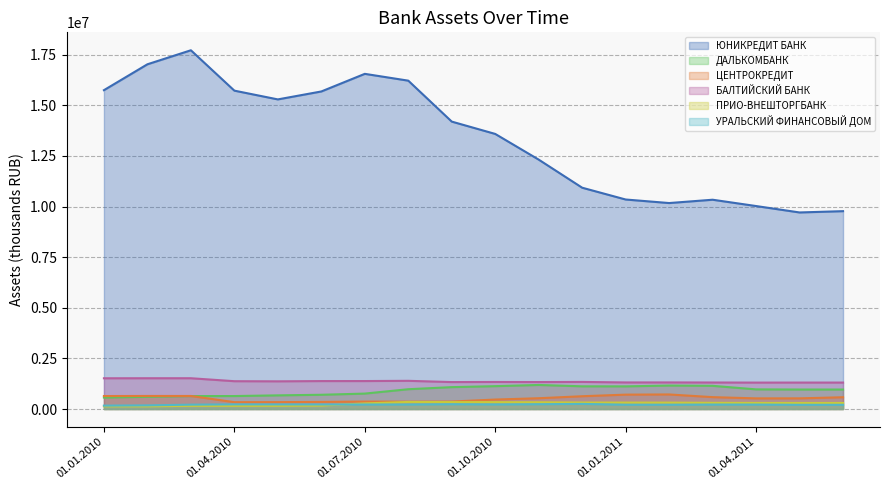

What is the average value of the ЮНИКРЕДИТ БАНК series?

13408376